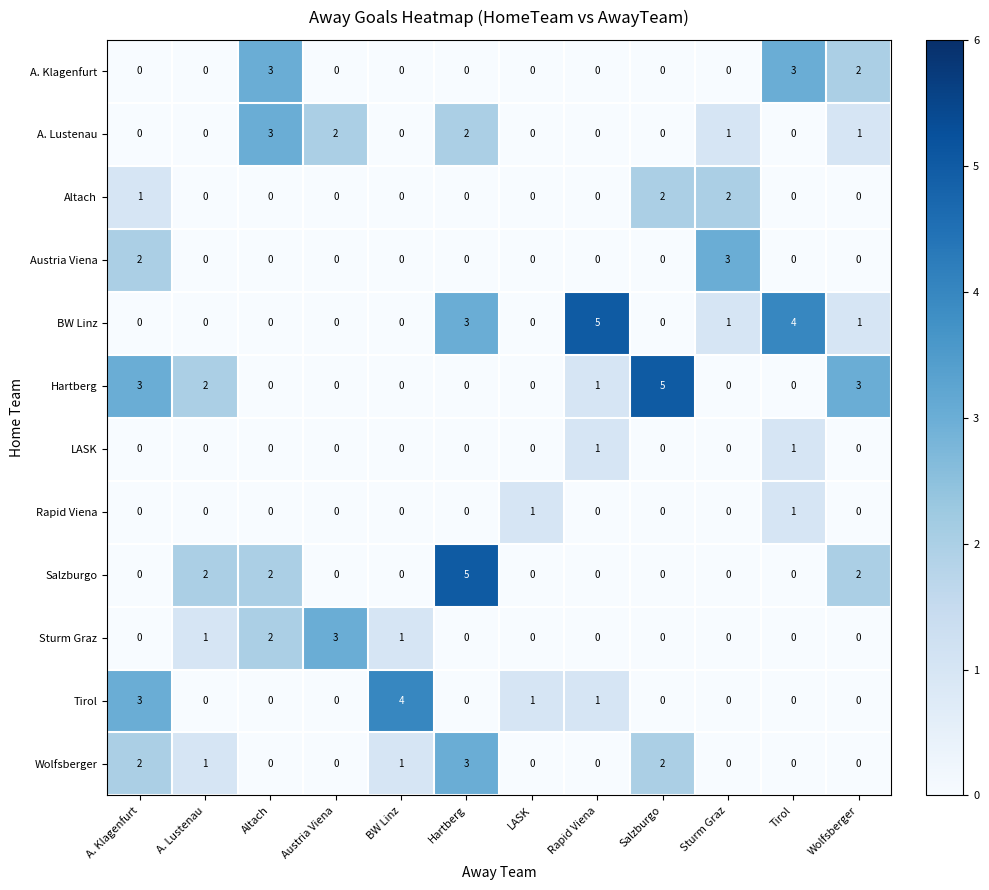

The Altach series shows 1 at BW Linz. True or false?

False